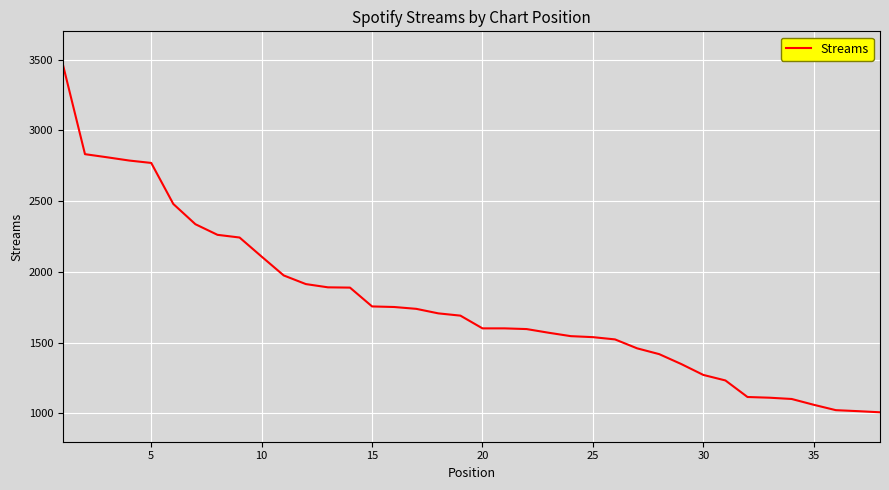

What is the difference between the maximum and minimum values?

2457